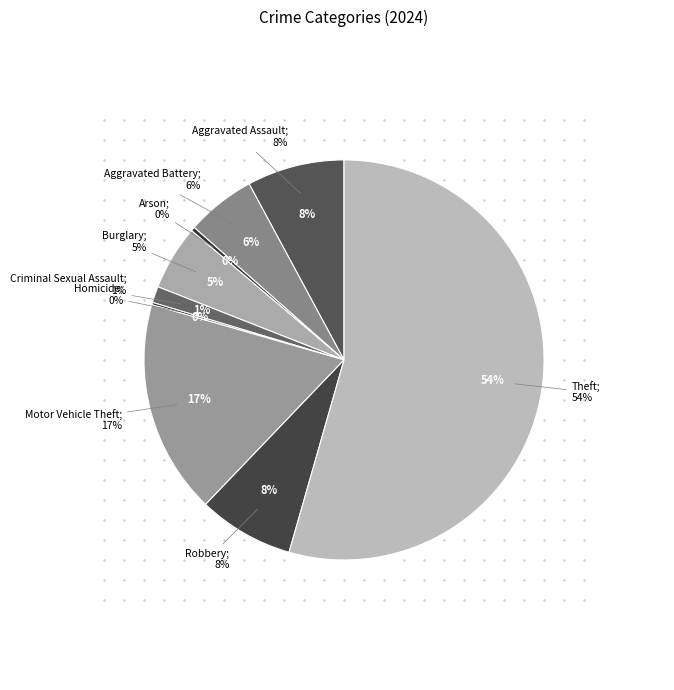

To the nearest percent, what is the difference between the largest and smallest slice percentages?

54%